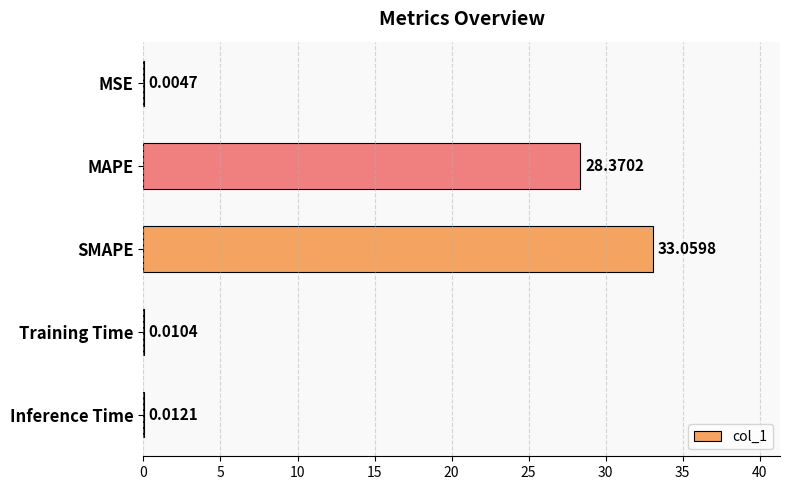

Which has a higher value, SMAPE or Inference Time?

SMAPE